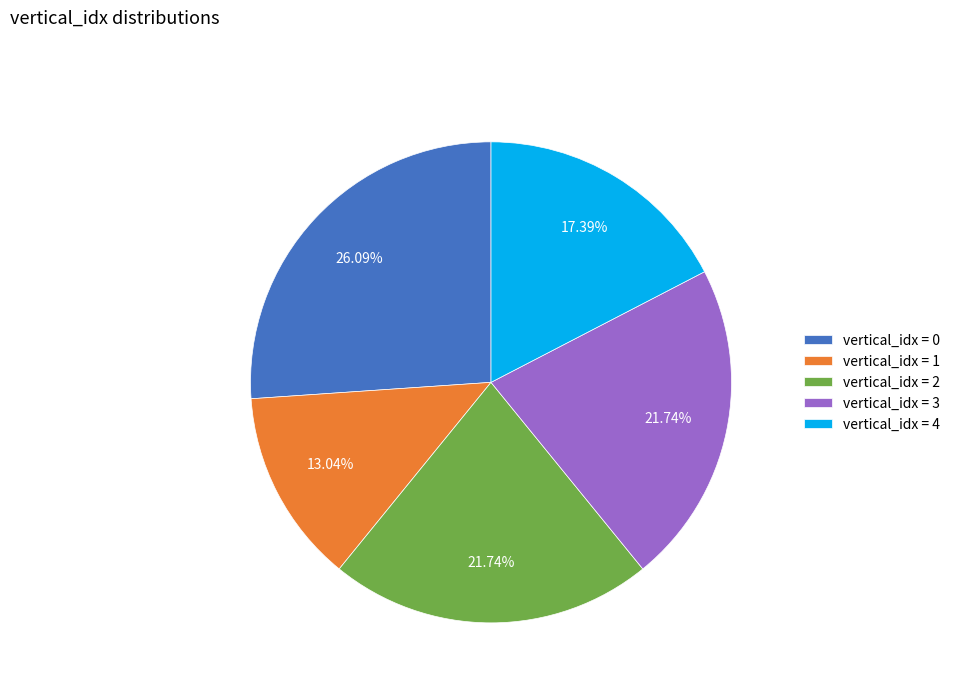

Which category has the smallest portion of the pie?

vertical_idx = 1